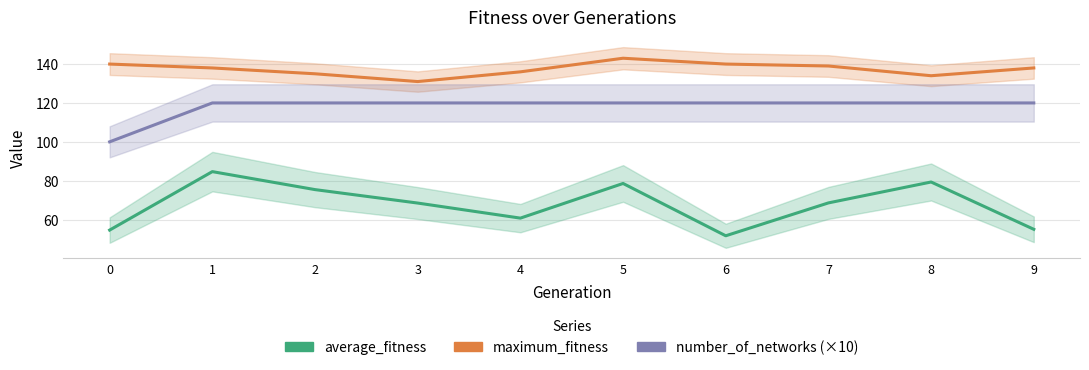

Read the average_fitness value at 6.

51.7